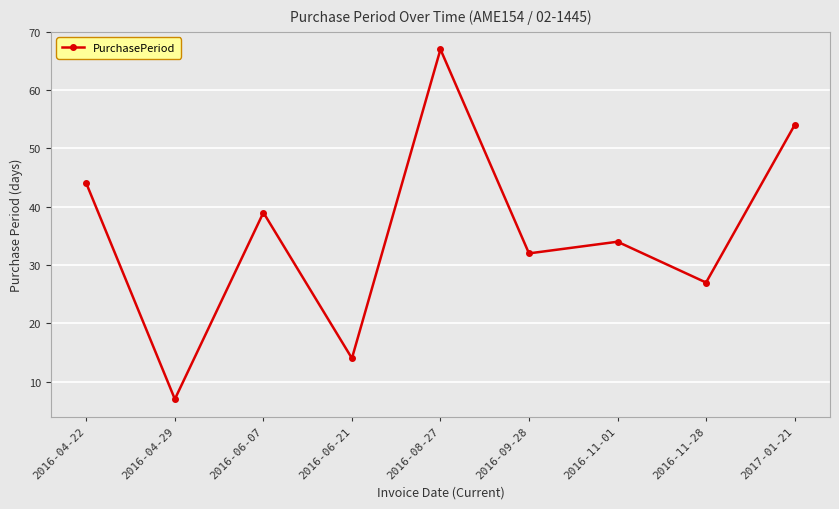

At which category does the chart reach its peak across all series?

2016-08-27